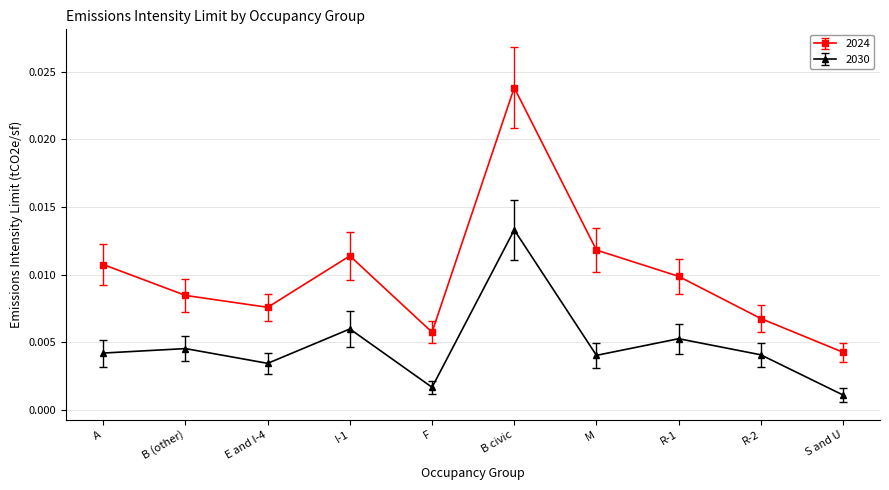

What is the label of the 4th point from the left?

I-1